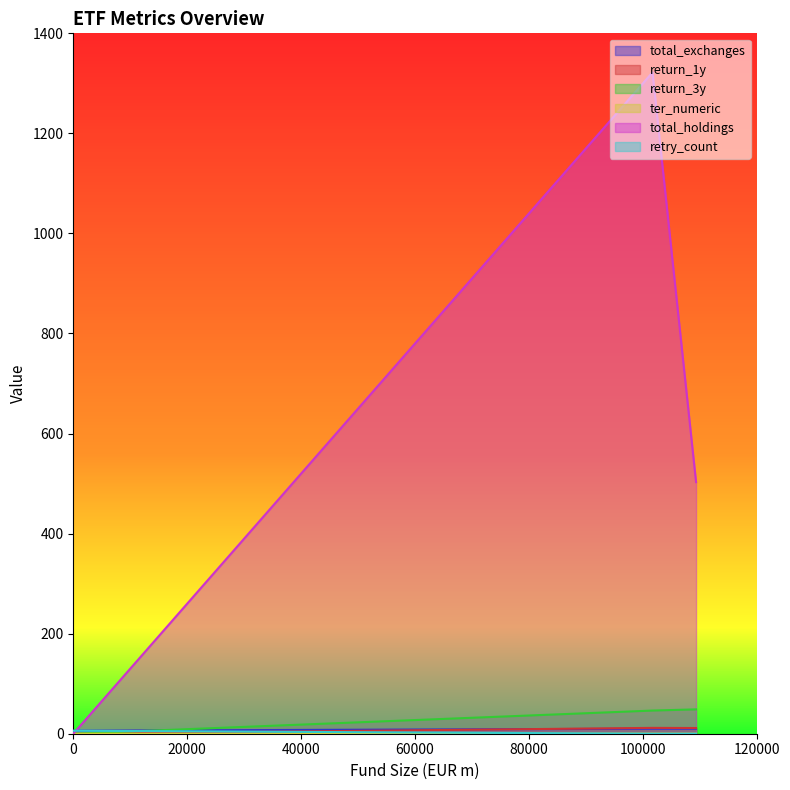

Which series has the widest spread of values?

total_holdings